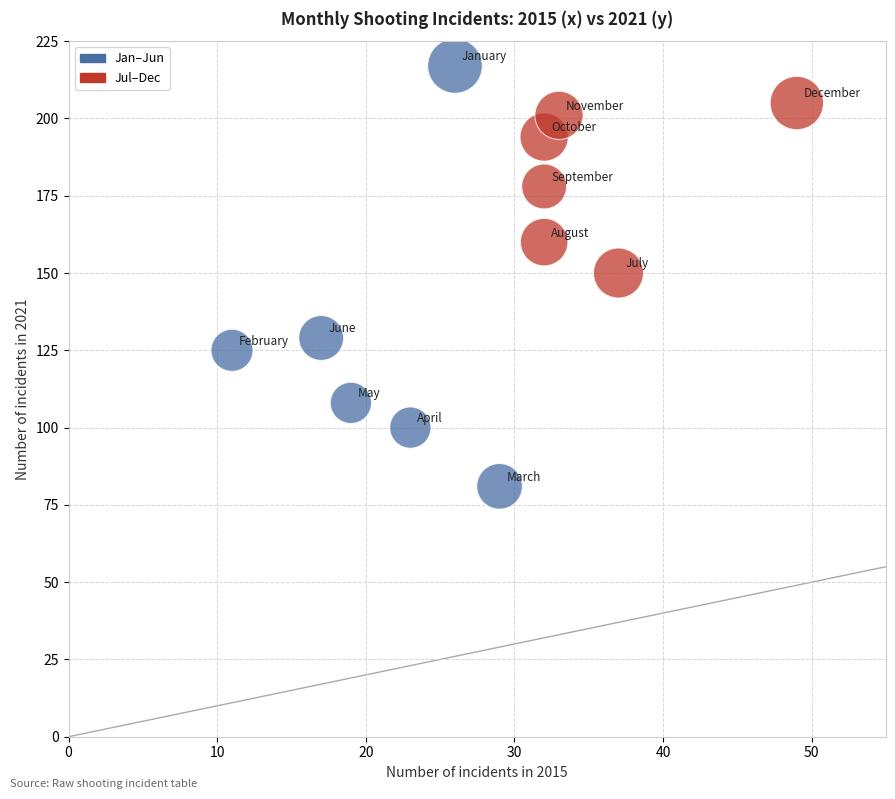

Which series reaches the minimum Y coordinate?

Jan–Jun